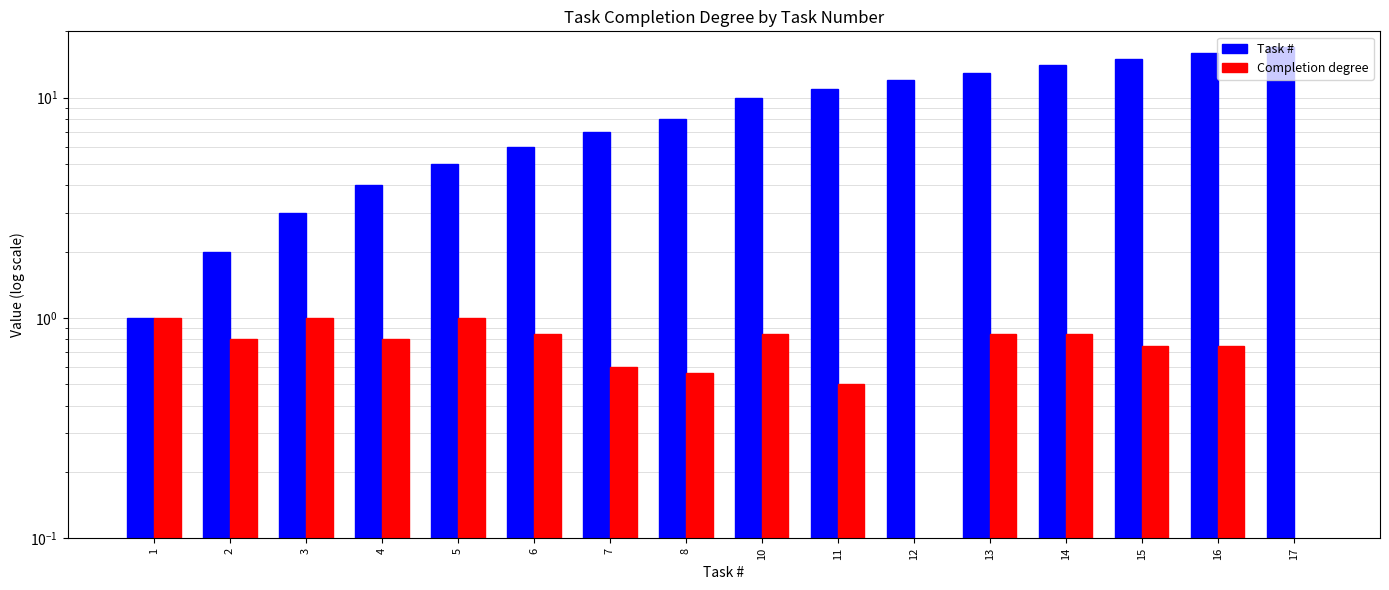

List the labels in order of Completion degree value, largest first.

1, 3, 5, 6, 10, 13, 14, 2, 4, 15, 16, 7, 8, 11, 12, 17